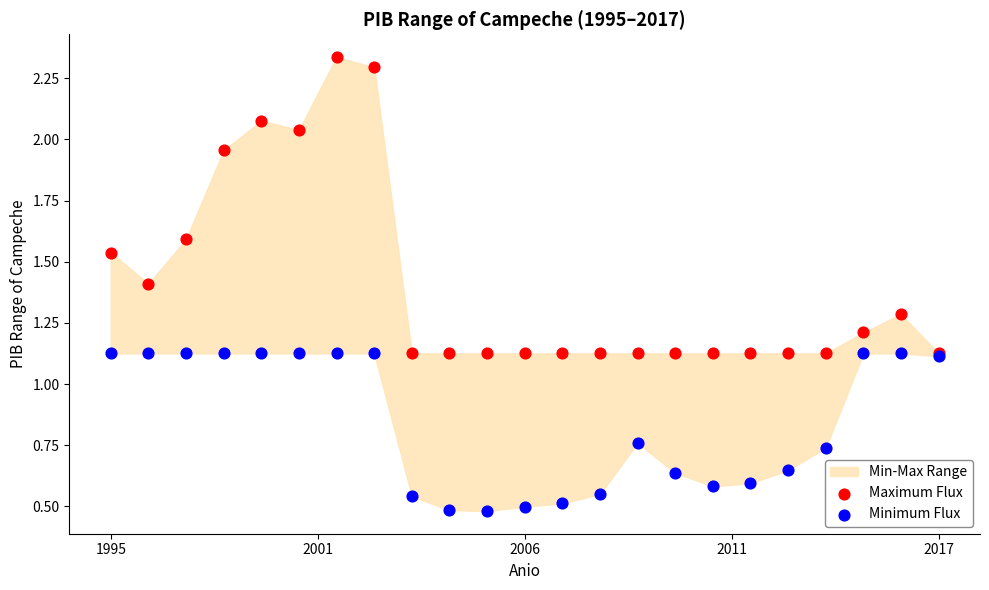

Which series contains the highest Y value?

Maximum Flux